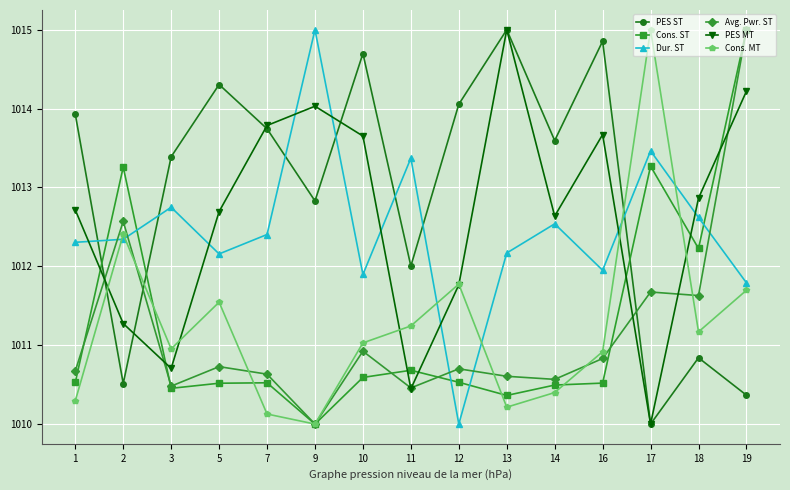

The PES MT series shows 1698.4 at 17. True or false?

False